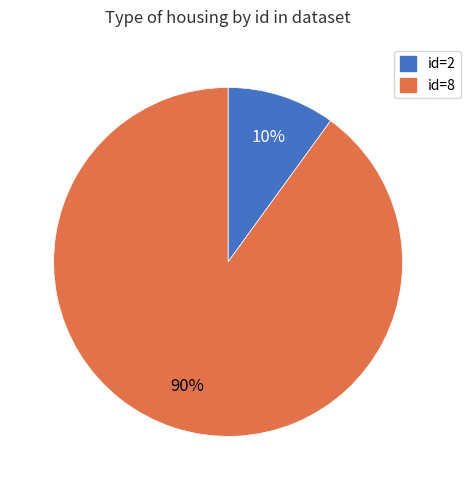

Does any single category account for the majority?

Yes